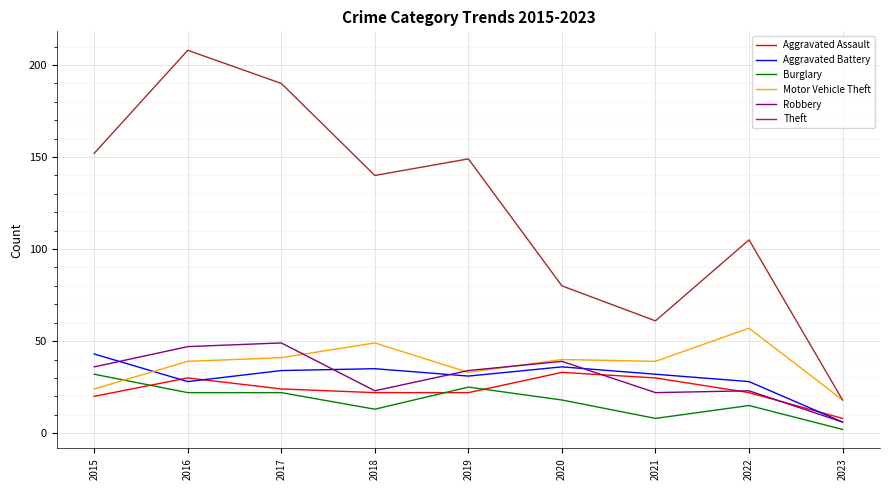

What is the difference between the Motor Vehicle Theft values at 2019 and 2015?

9